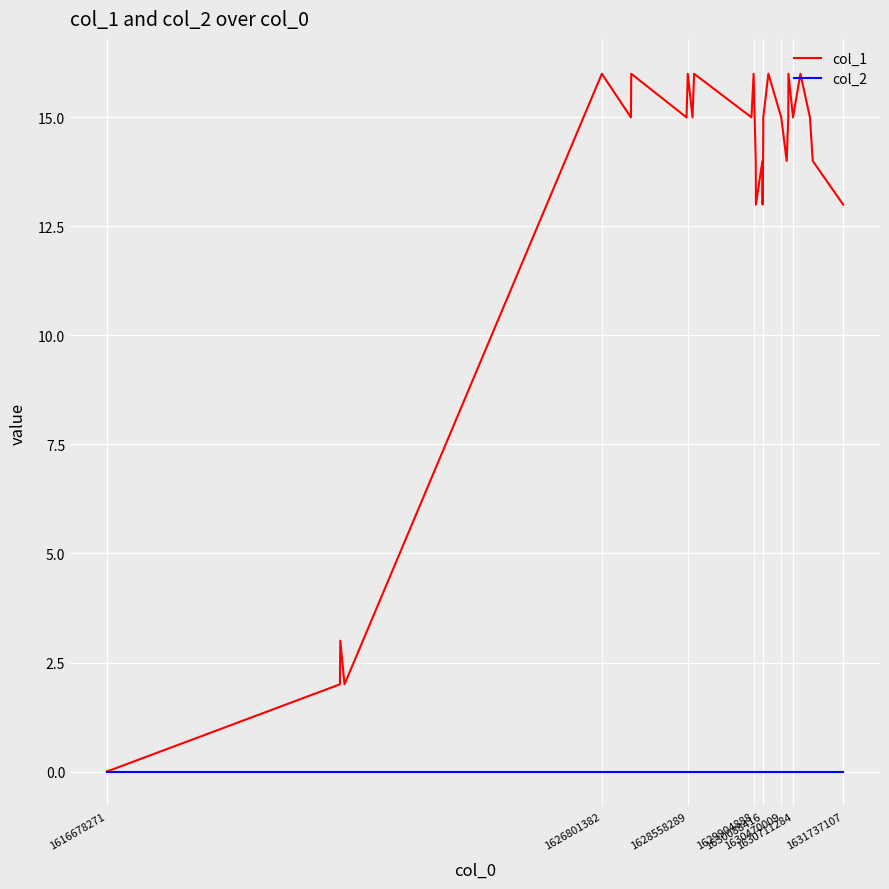

What is the maximum value shown in the chart?

16